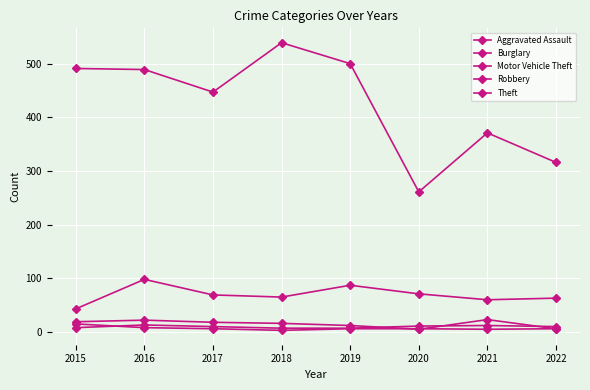

At which label does Aggravated Assault first exceed 10?

2016